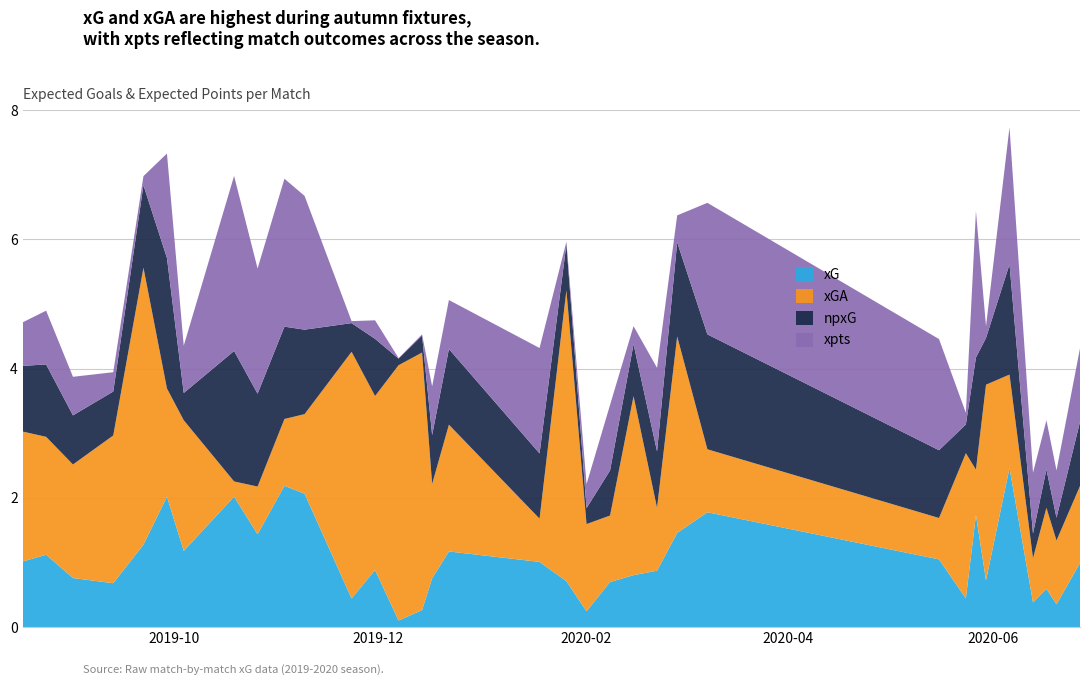

Reading left to right, extract all data points from this chart.

xG: 1.0	1.1	0.8	0.7	1.3	2.0	1.2	2.0	1.4	2.2	2.1	0.4	0.9	0.1	0.3	0.8	1.2	1.0	0.7	0.2	0.7	0.8	0.9	1.5	1.8	1.0	0.4	1.7	0.7	2.5	0.4	0.6	0.4	1.0
xGA: 2.0	1.8	1.8	2.3	4.3	1.7	2.0	0.2	0.7	1.0	1.2	3.8	2.7	4.0	4.0	1.5	2.0	0.7	4.5	1.3	1.0	2.8	1.0	3.0	1.0	0.6	2.2	0.7	3.0	1.4	0.7	1.3	1.0	1.2
npxG: 1.0	1.1	0.8	0.7	1.3	2.0	0.4	2.0	1.4	1.4	1.3	0.4	0.9	0.1	0.3	0.8	1.2	1.0	0.7	0.2	0.7	0.8	0.9	1.5	1.8	1.0	0.4	1.7	0.7	1.7	0.4	0.6	0.4	1.0
xpts: 0.7	0.8	0.6	0.3	0.1	1.6	0.7	2.7	1.9	2.3	2.1	0.0	0.3	0.0	0.0	0.8	0.8	1.6	0.0	0.4	1.0	0.3	1.3	0.4	2.0	1.7	0.2	2.3	0.2	2.1	0.9	0.8	0.7	1.1